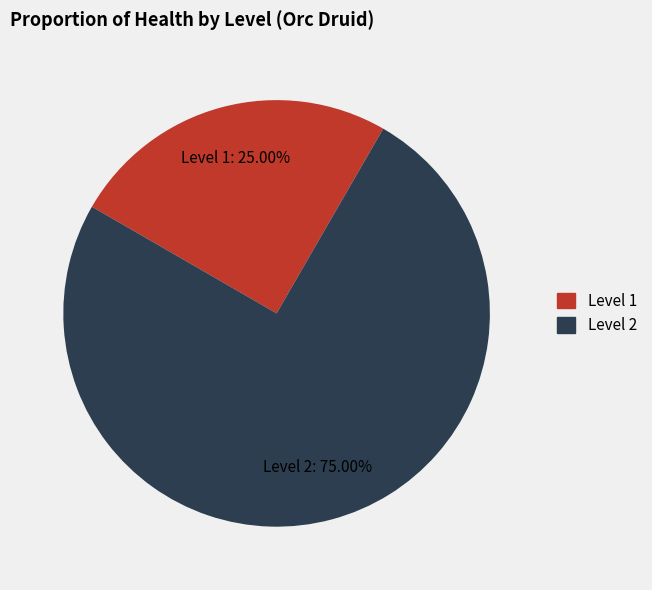

Is Level 1 the majority of the pie?

No